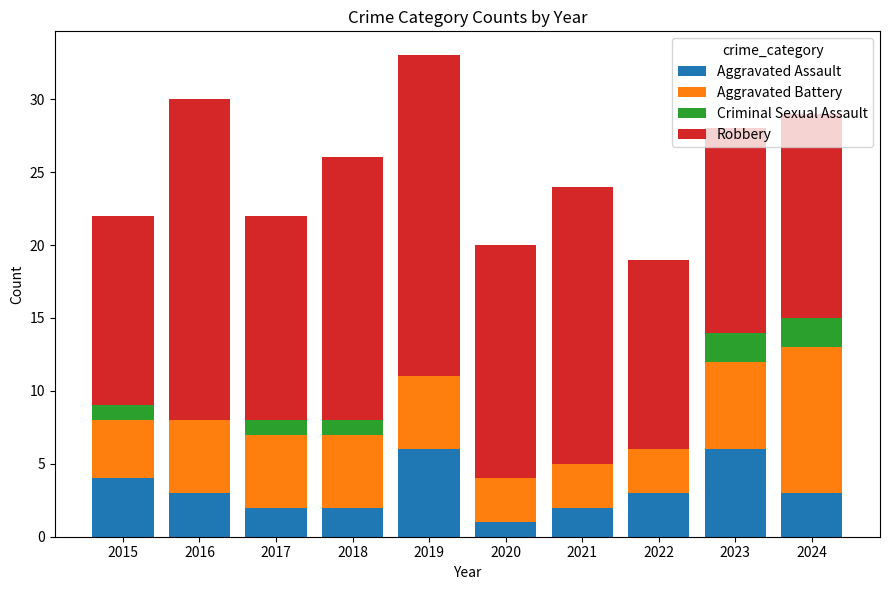

What is the sum of all Aggravated Assault values?

32